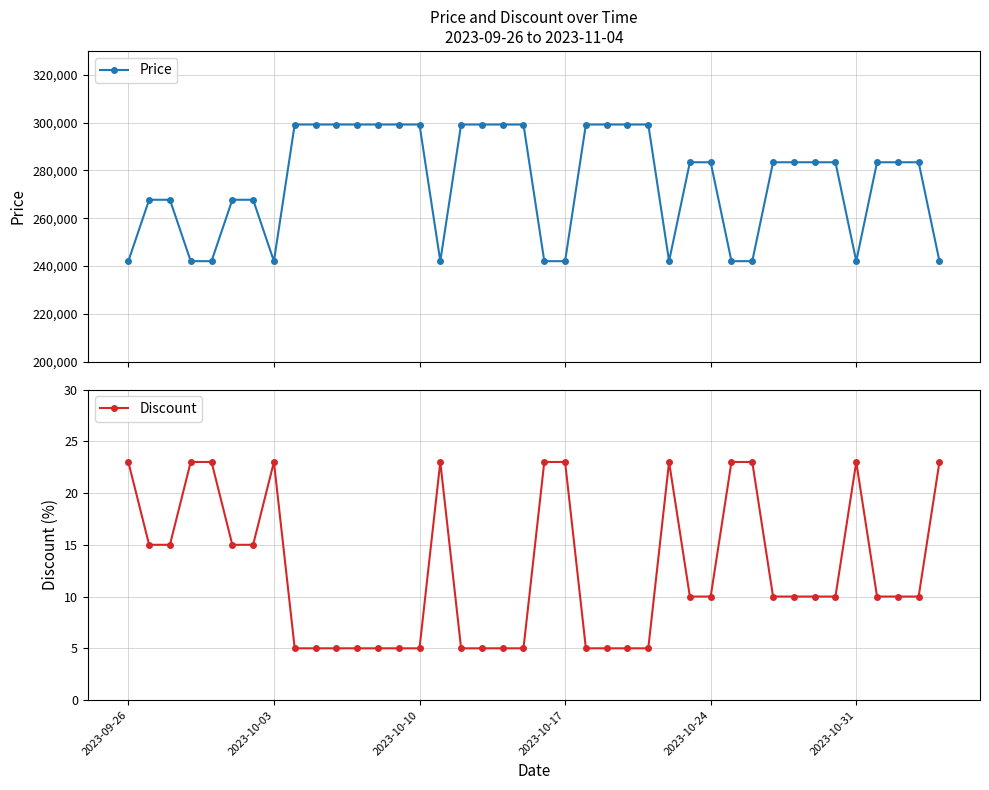

Is it true that Discount equals 23 at 2023-10-17?

True